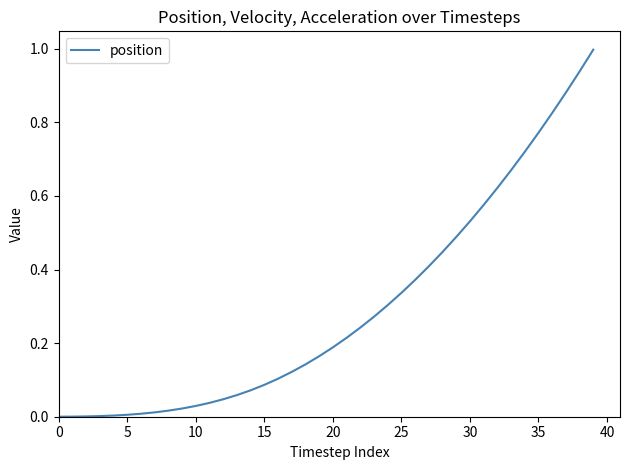

What is the difference between the maximum and minimum values?

1.0